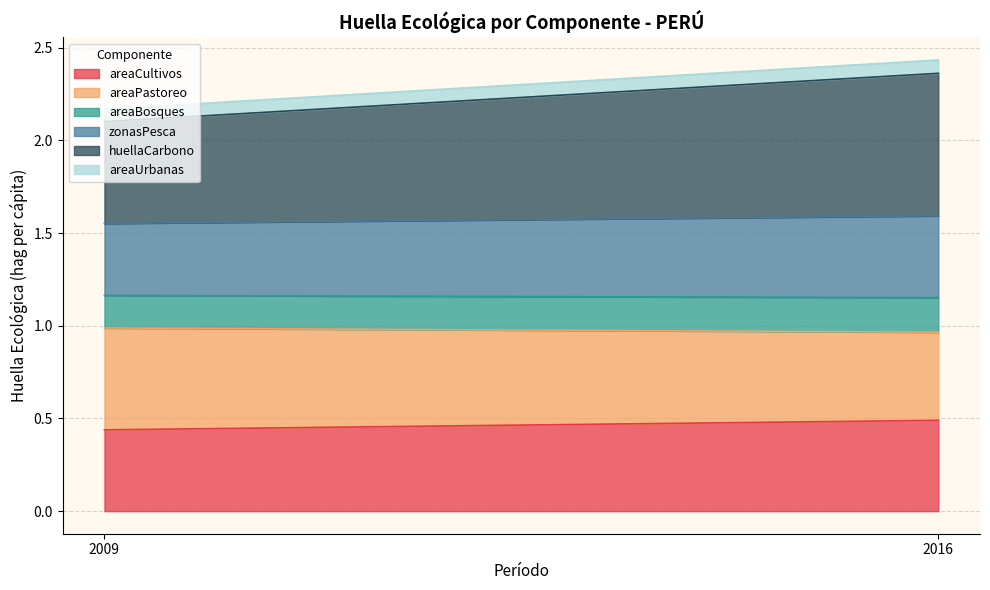

The areaCultivos series shows 0.5 at 2016. True or false?

True